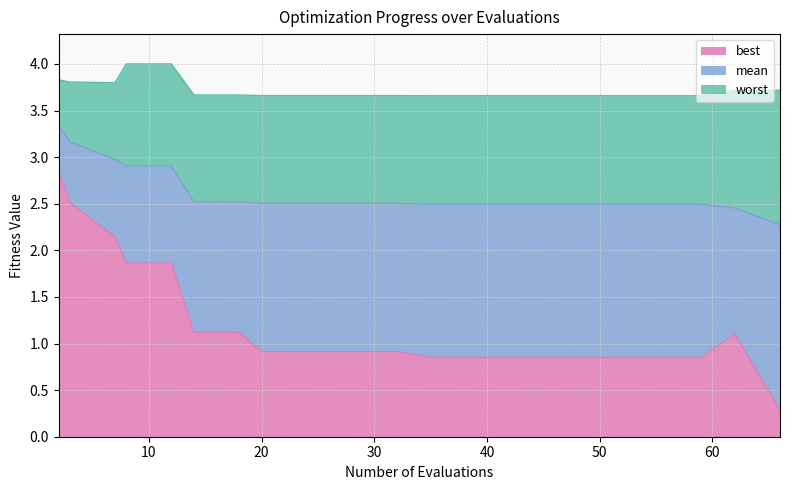

Is the value of worst at 14 greater than the value of best at 66?

Yes